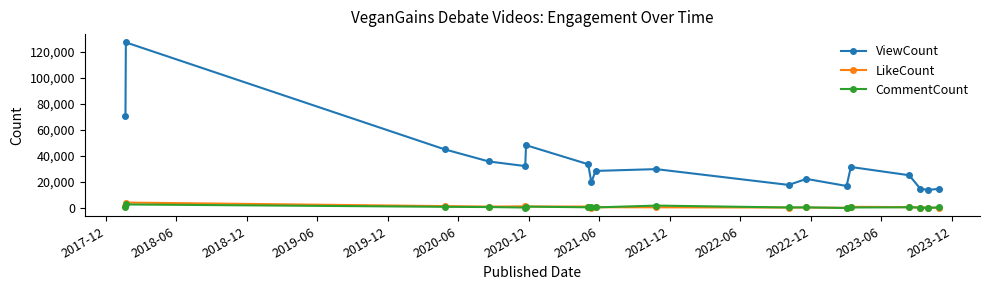

True or false: CommentCount and ViewCount intersect in this chart.

False